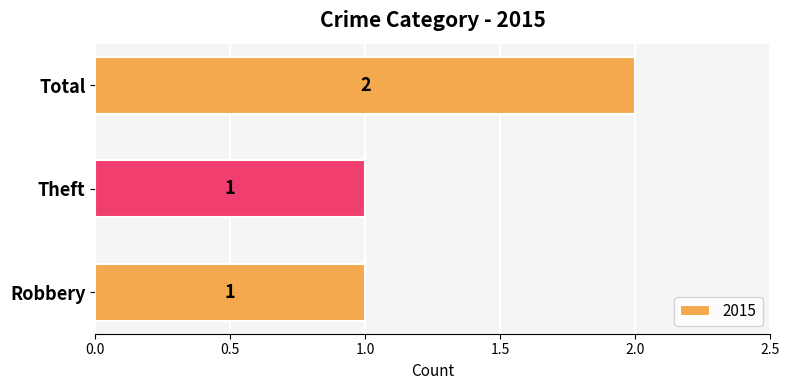

Reading top to bottom, transcribe all the data shown in this chart.

Total=2	Theft=1	Robbery=1